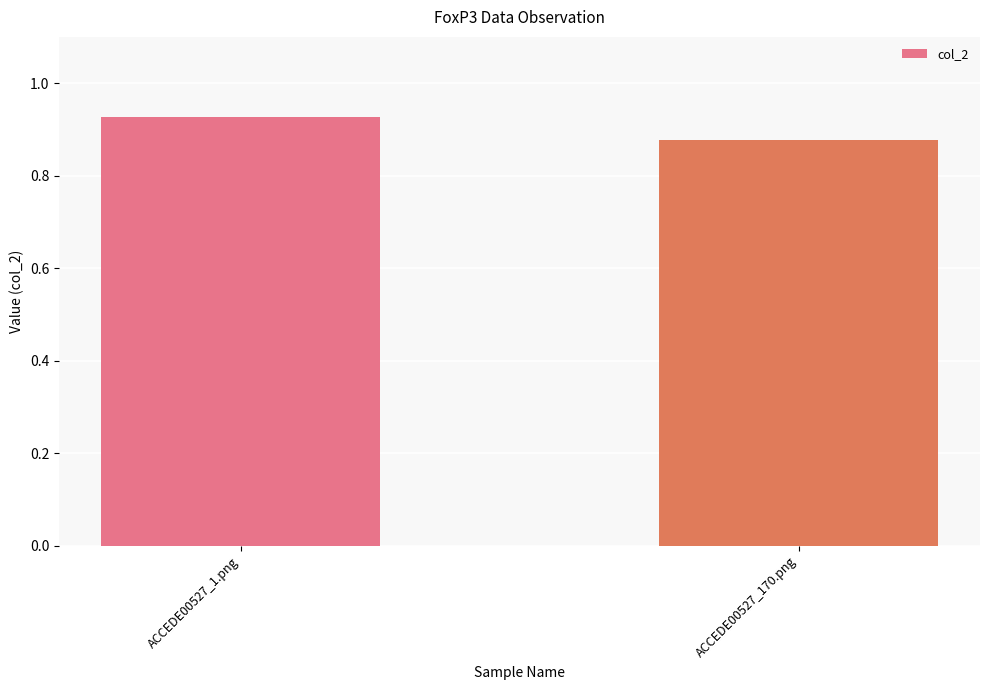

Where is the data nearest to the value 0?

ACCEDE00527_170.png